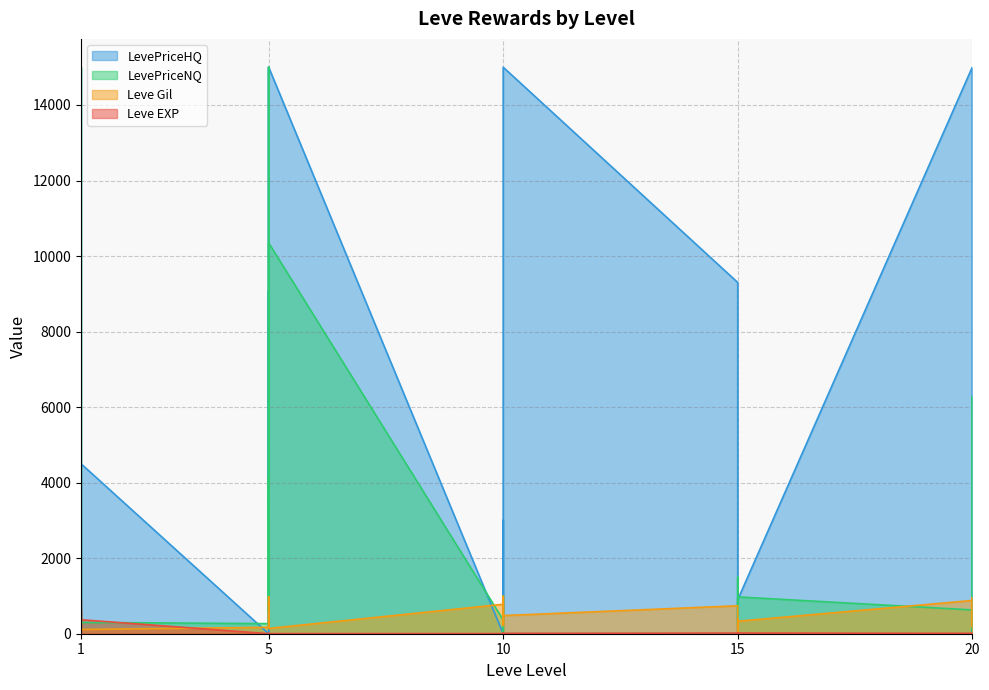

What is the difference between the maximum and minimum values in the Leve EXP series?

899